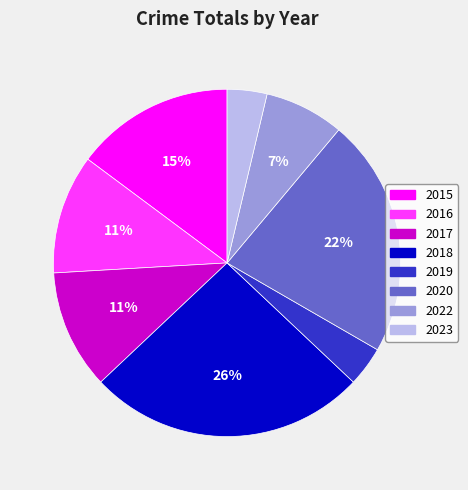

Does 2022 represent more than half of the total?

No